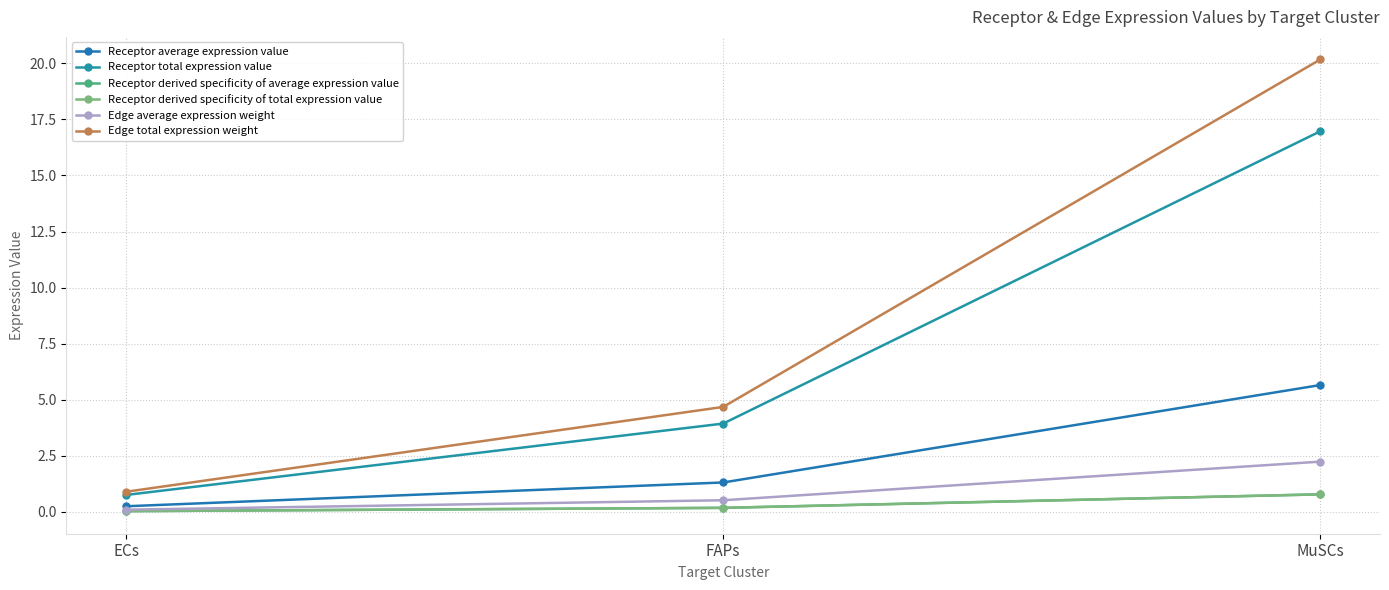

Is this an area chart (filled region under the line)?

No